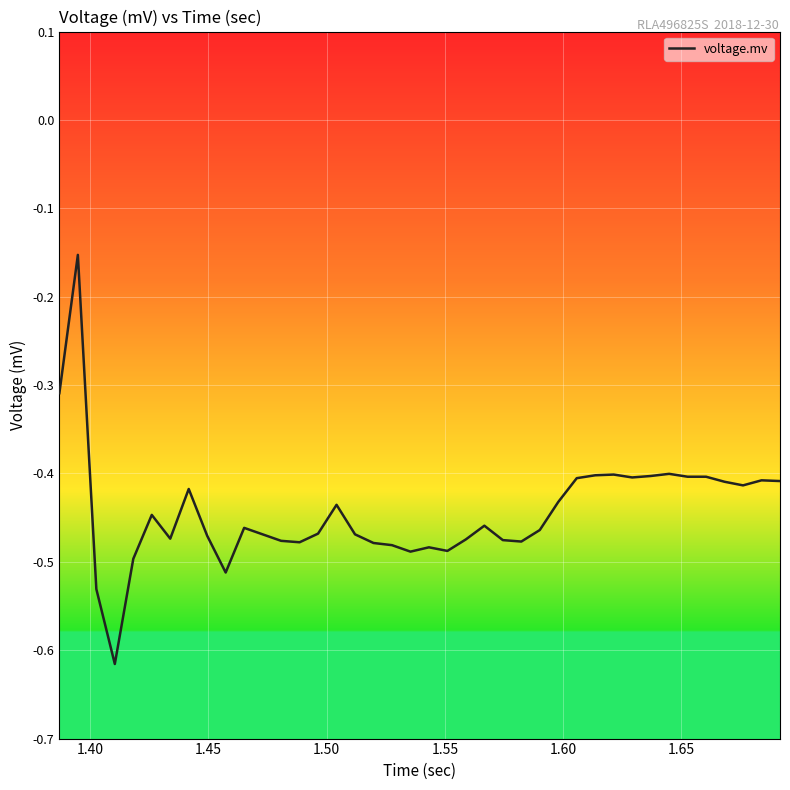

Does the chart have visible grid lines?

Yes